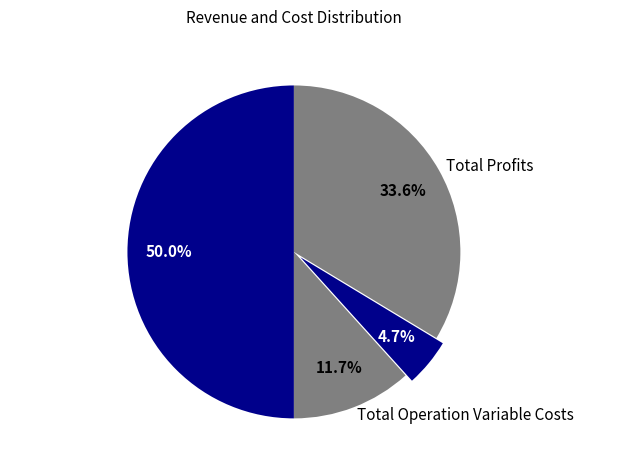

Combined, what portion of the pie is Total Operation Variable Costs and Total Profits?

45.3%